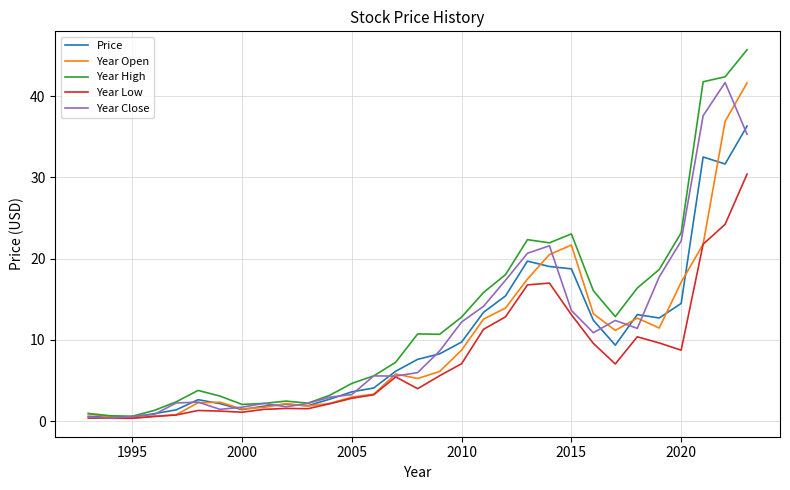

Count the number of data series in this chart.

5